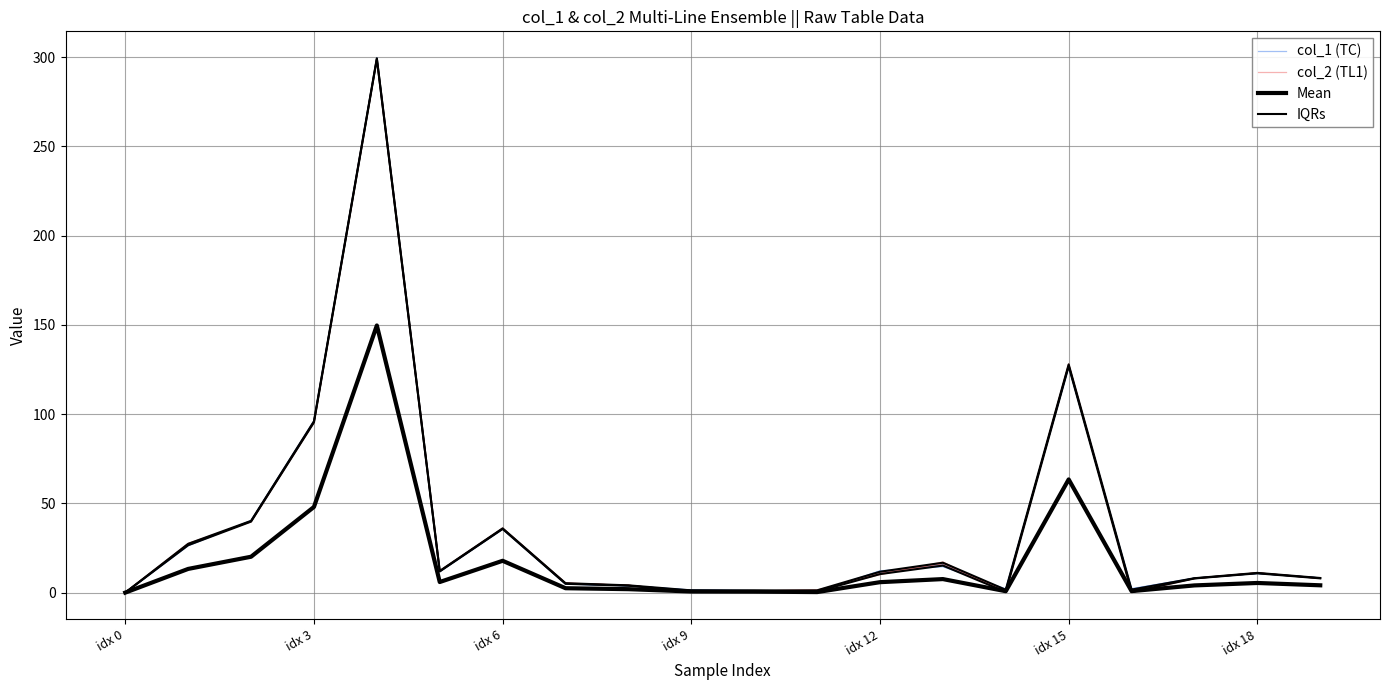

What is the difference between the second highest and minimum values in the Mean series?

63.4